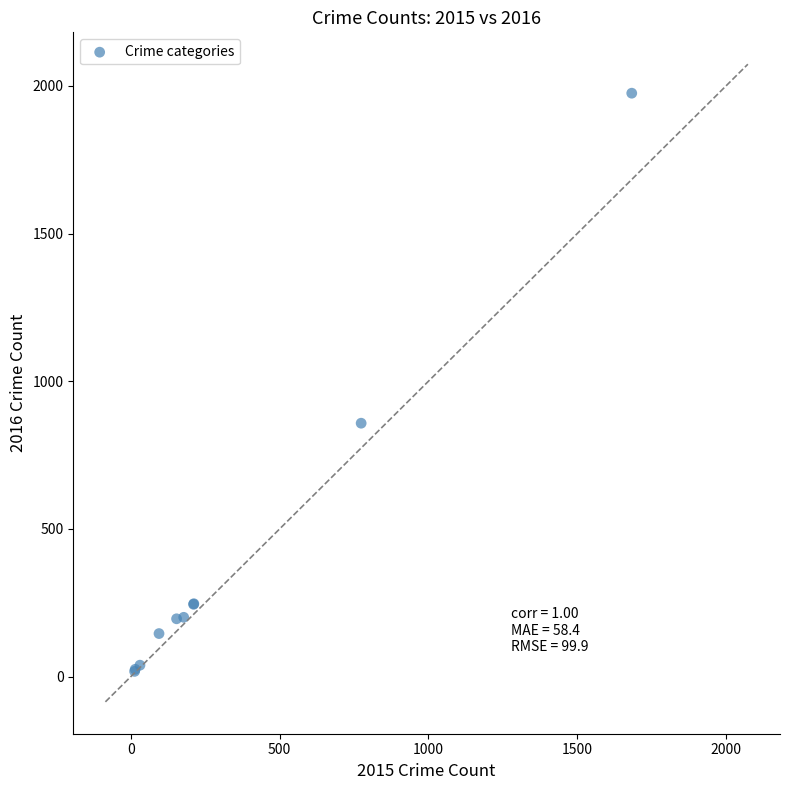

What Y value in the scatter plot is closest to 996?

858